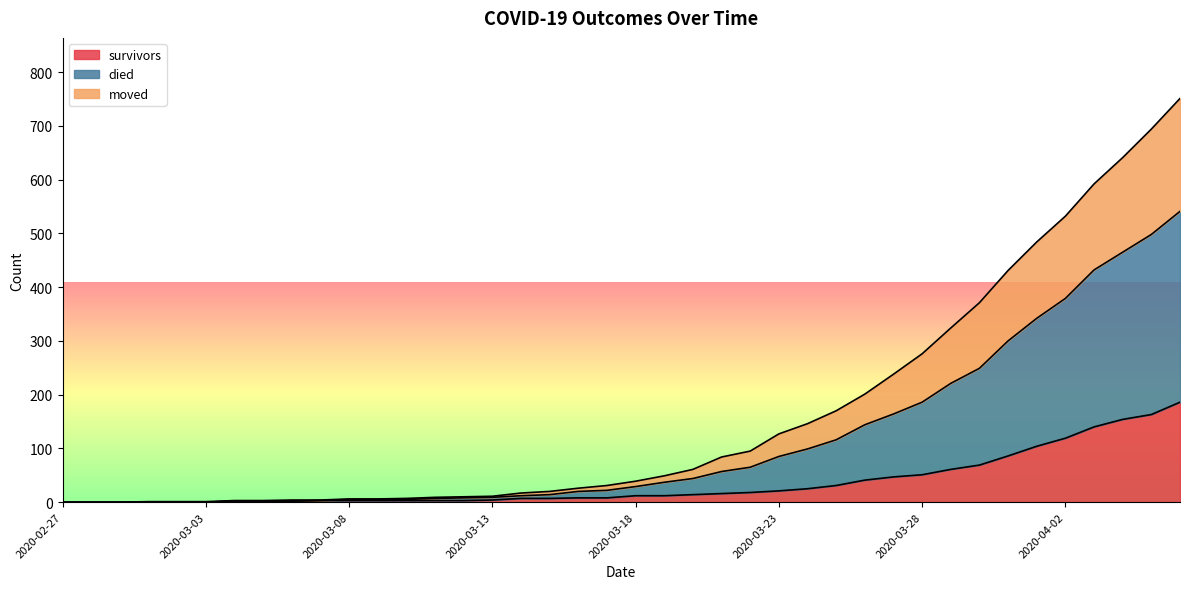

How many values in the died series exceed 39?

19